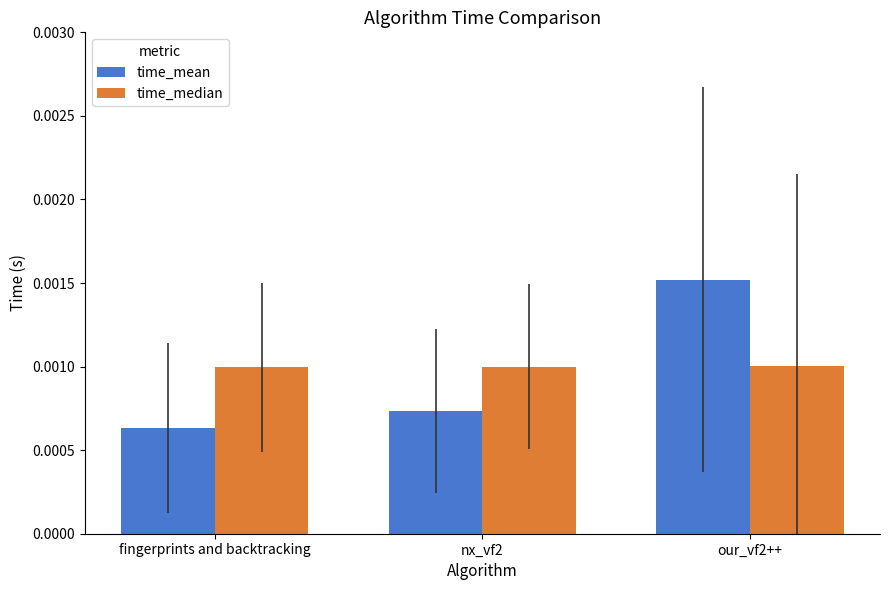

At which category does the chart reach its minimum across all series?

fingerprints and backtracking